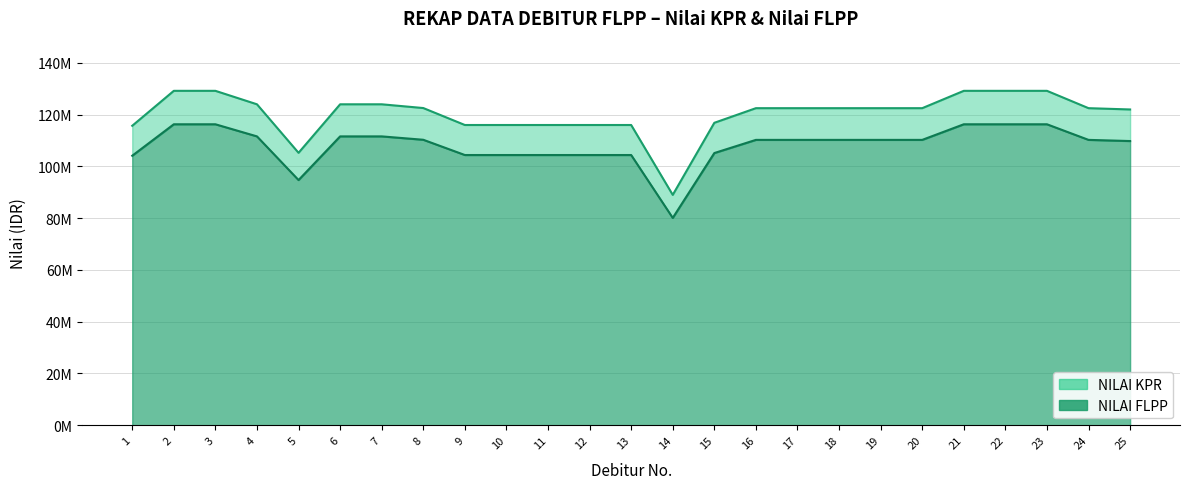

What is the total value across all series at 19?

232750000